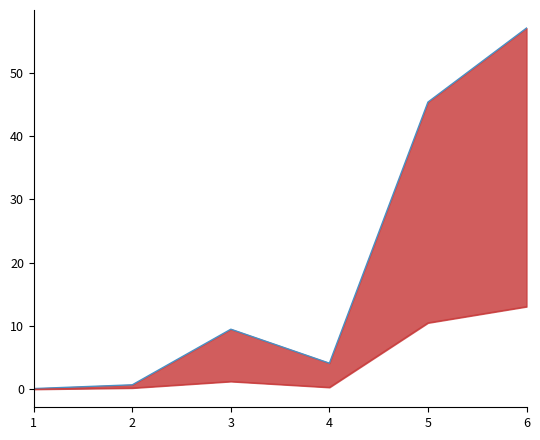

What is the highest value of the user_line series?

57.1